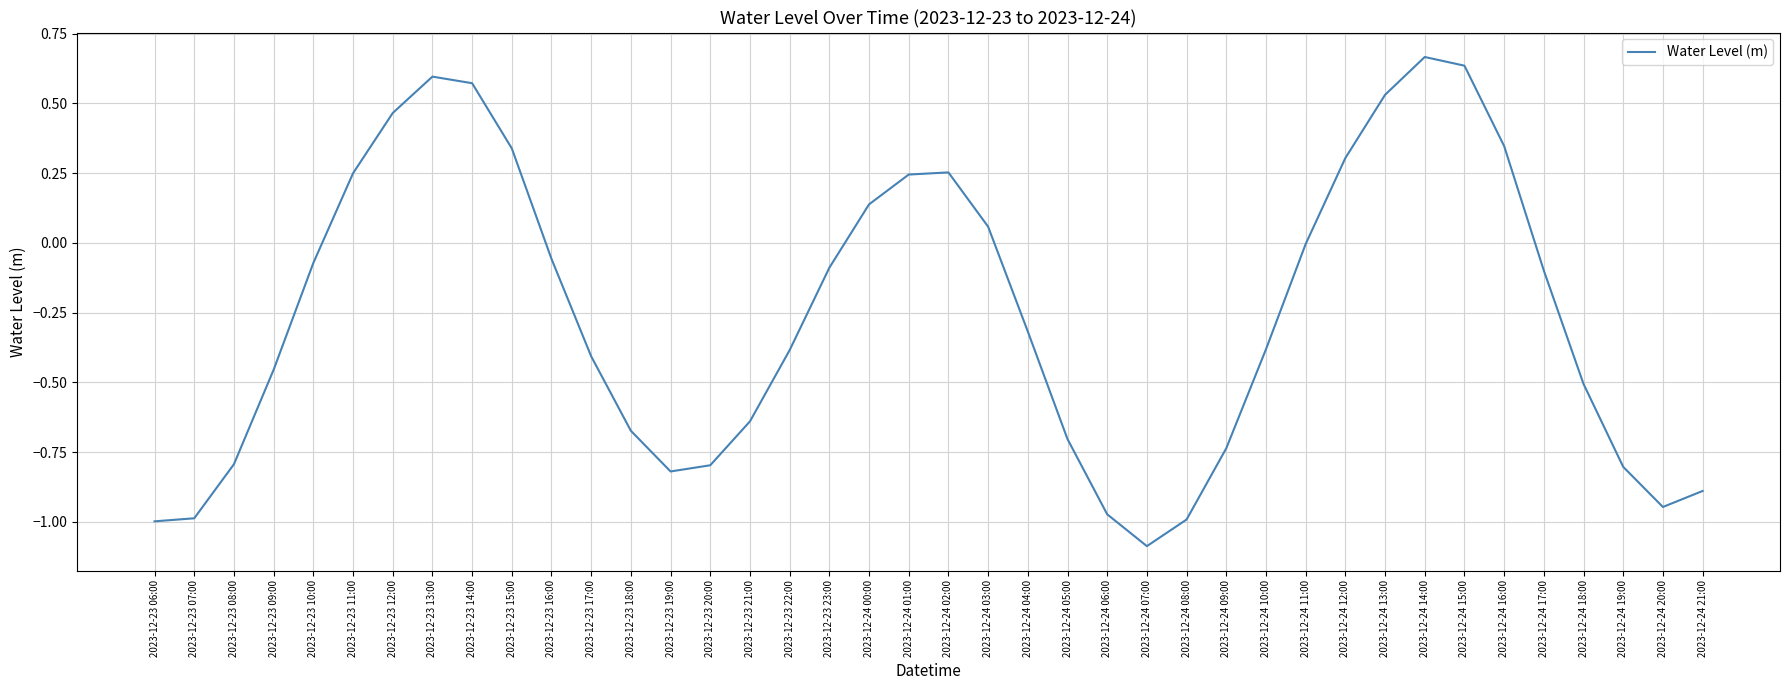

How many lines are shown in the chart?

1